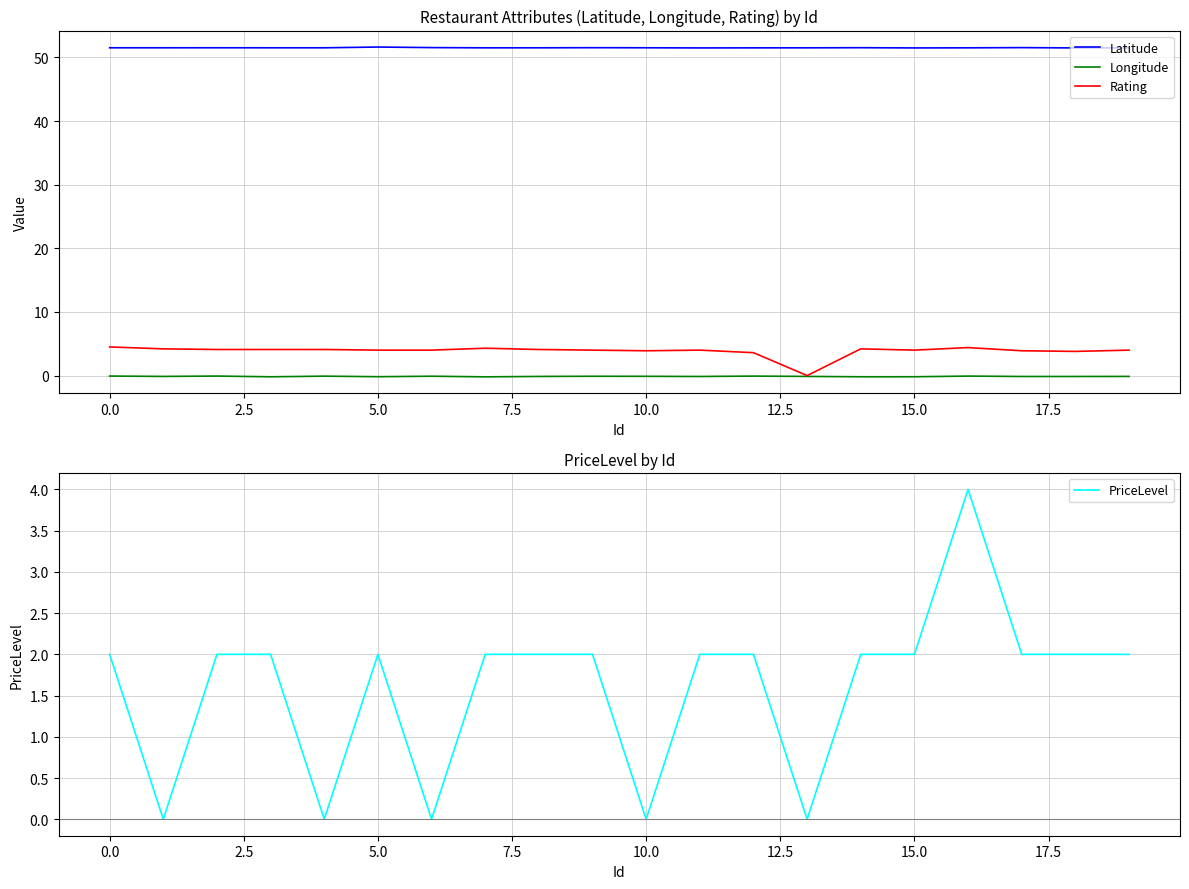

Where does the Rating series first go above 4?

0.0